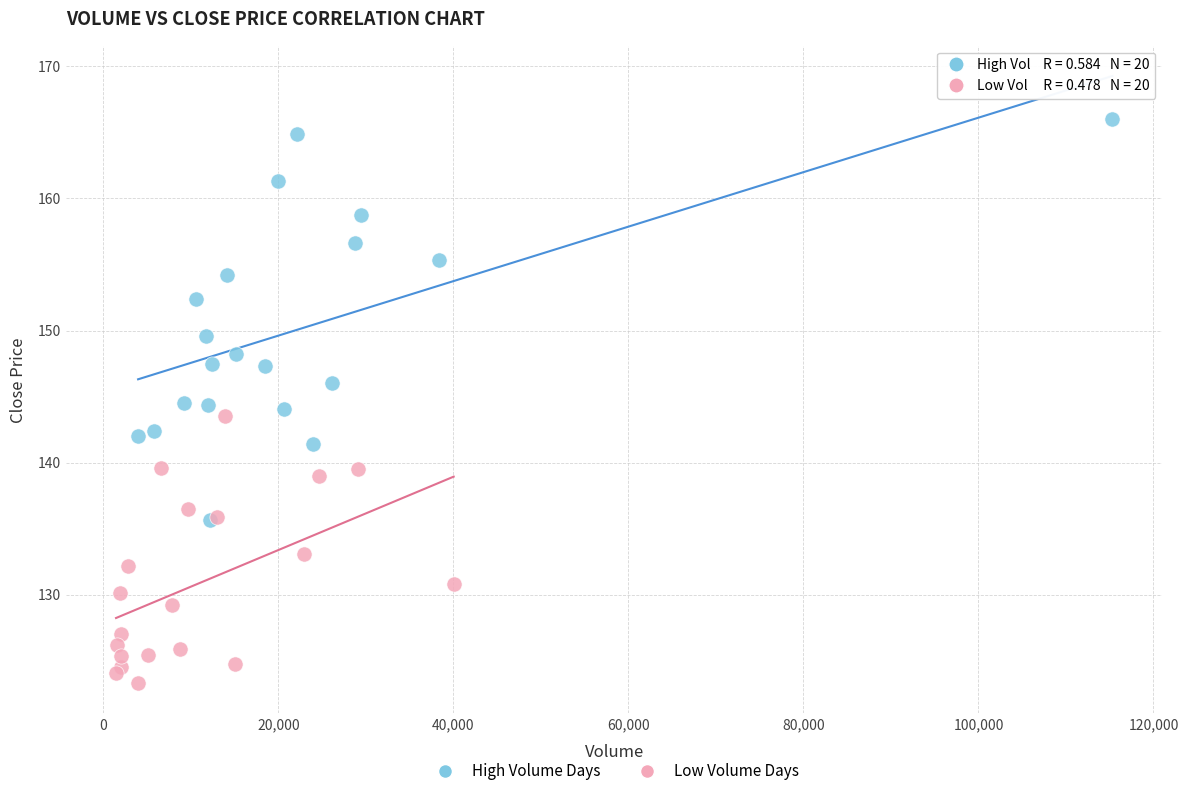

Which series contains the lowest Y value?

Low Volume Days